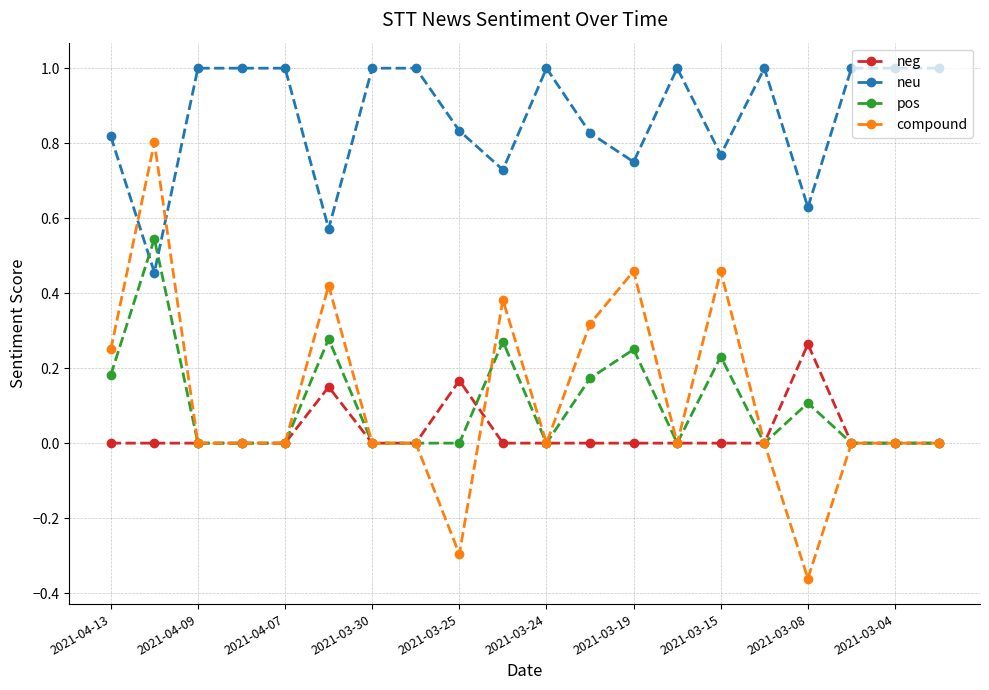

Which series has the largest total across all categories?

neu